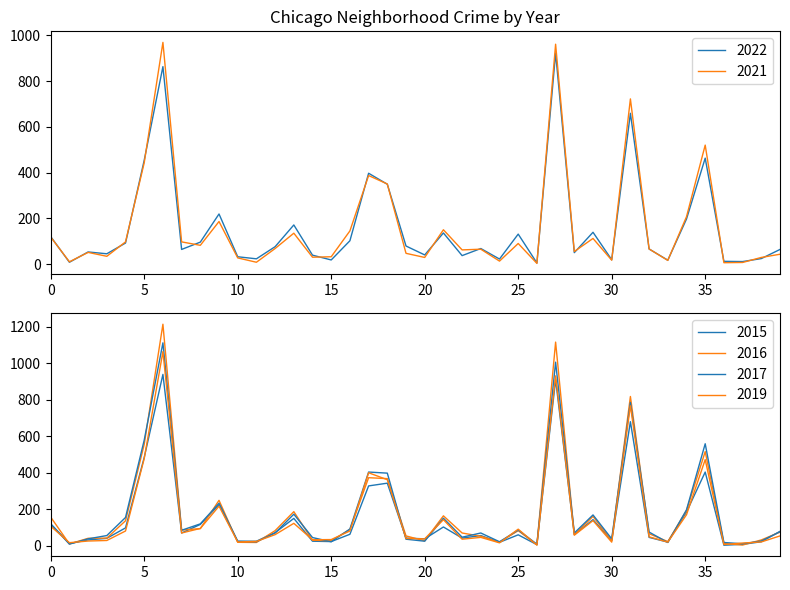

What is the difference between the second highest and second lowest values in the 2021 series?

955